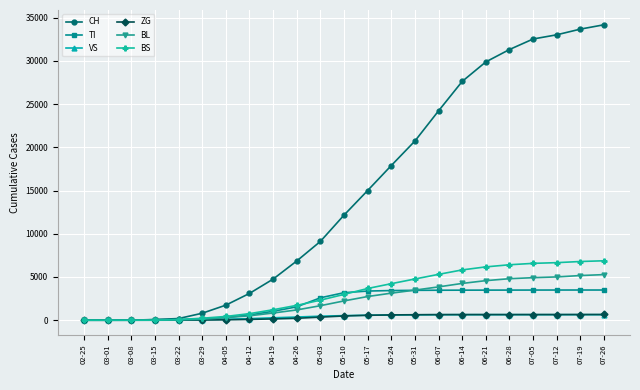

Which series changed the most between 05-17 and 06-21?

CH